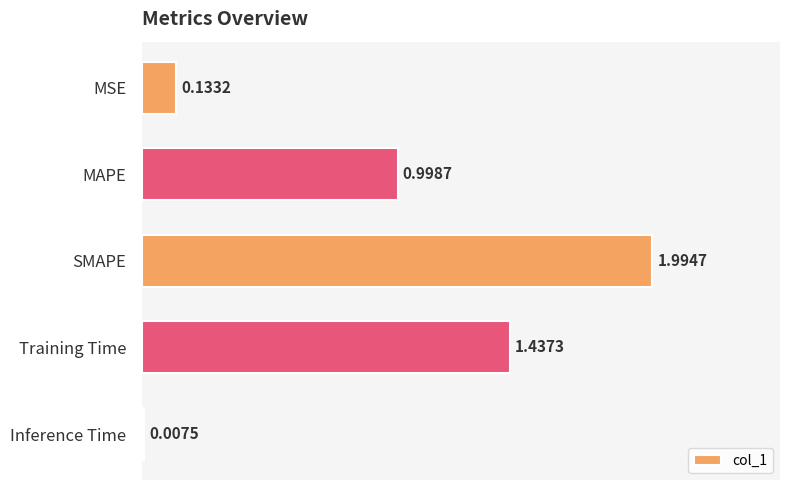

At which category does the chart reach its minimum across all series?

Inference Time